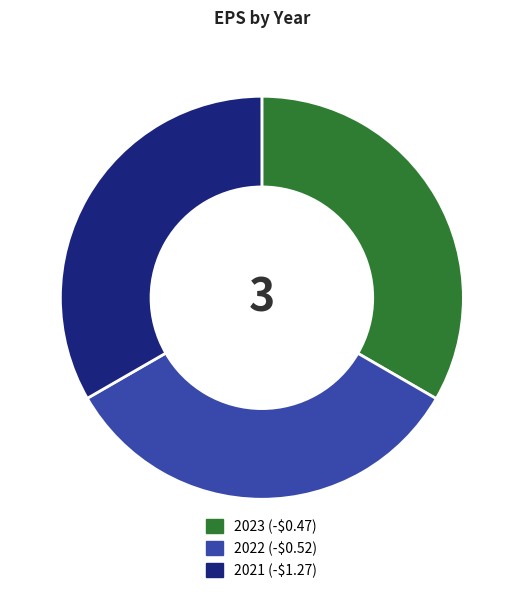

How many slices are in this pie chart?

3